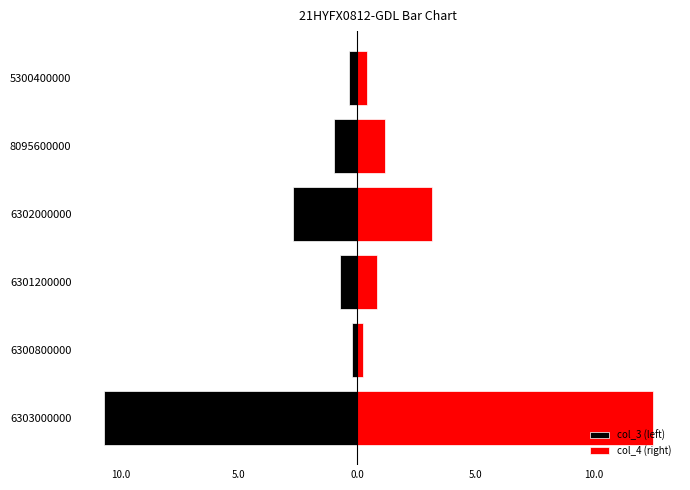

Is the value of col_3 (left) at 6300800000 greater than the value of col_4 (right) at 6301200000?

No